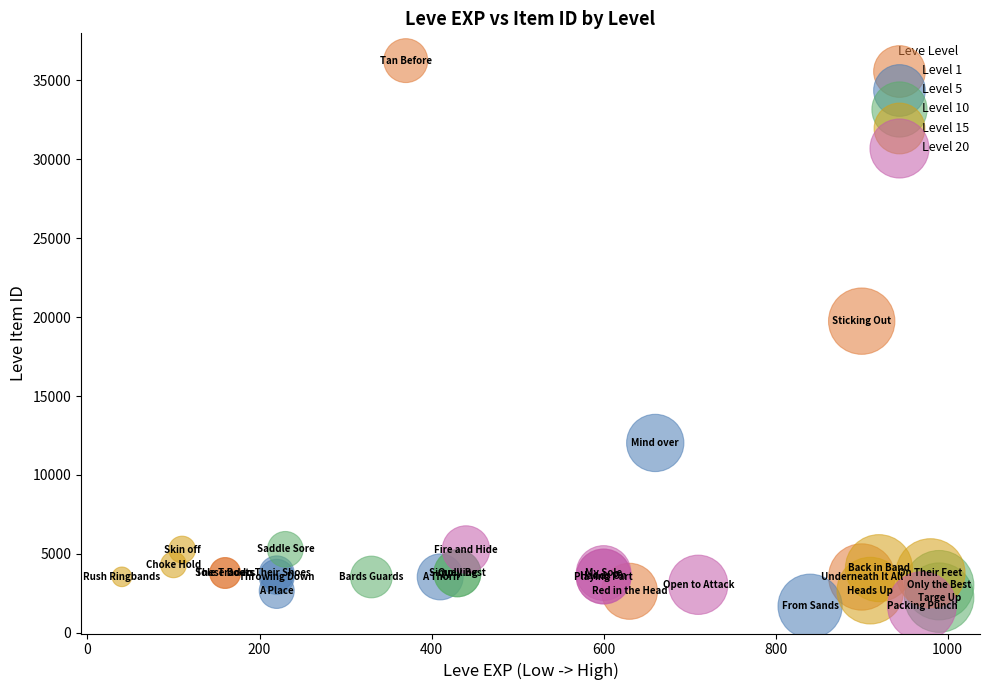

Which series reaches the maximum Y coordinate?

Level 1